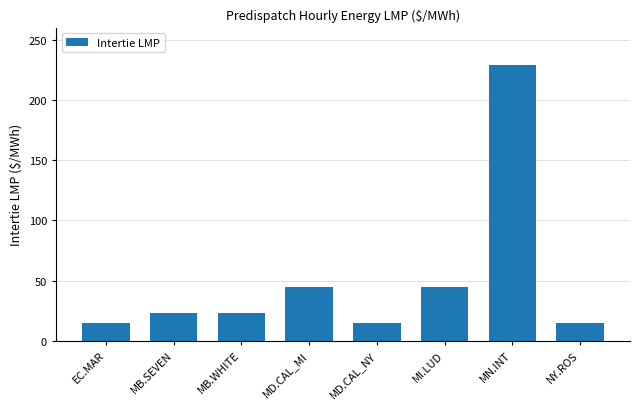

The value at MB.WHITE is 6.3. True or false?

False